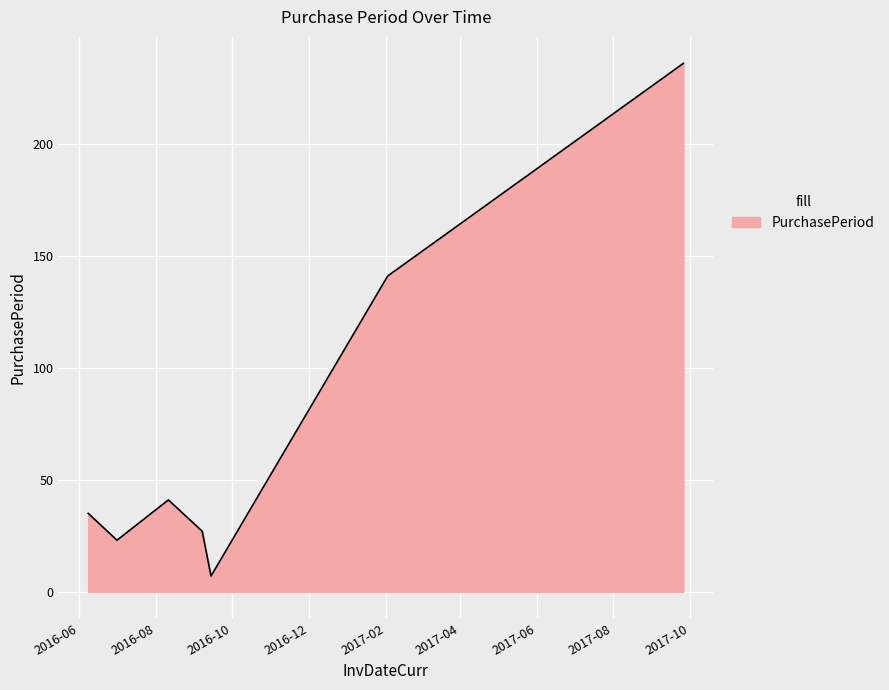

Count the number of data series in this chart.

1